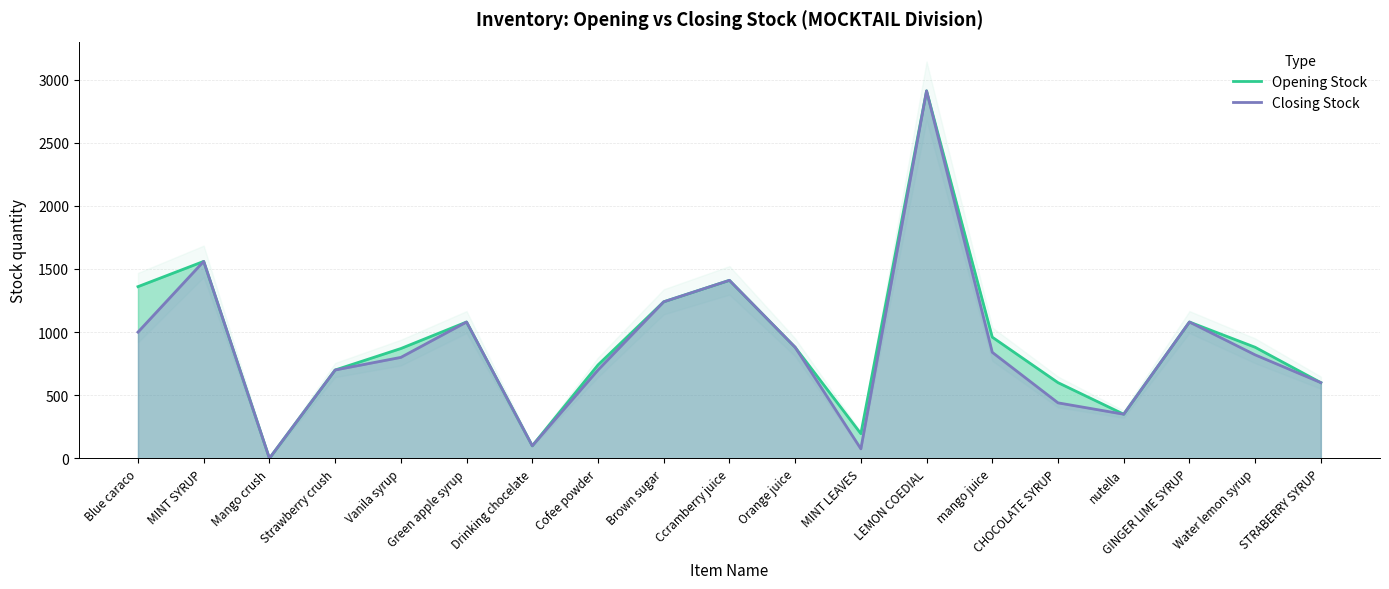

Is it true that Closing Stock line equals 880 at Orange juice?

True